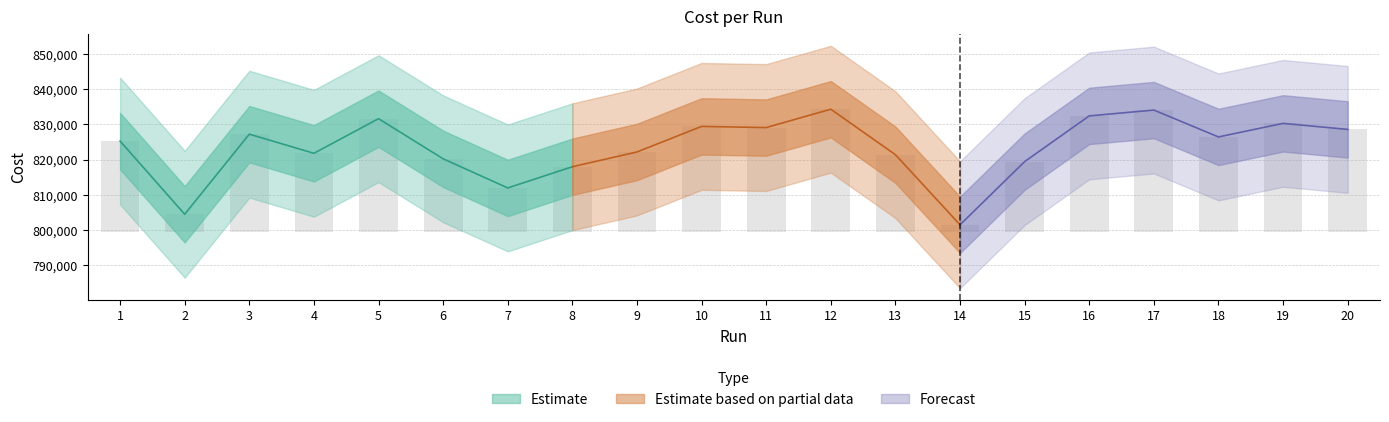

What is the sum of the values at 5 and 20?

61181